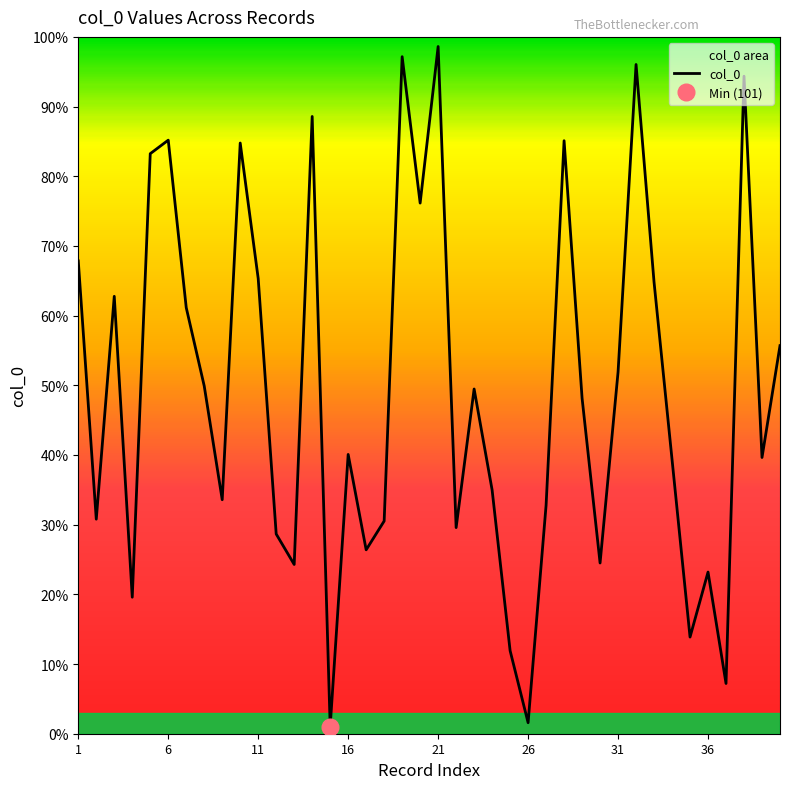

What is the maximum value shown in the chart?

9862